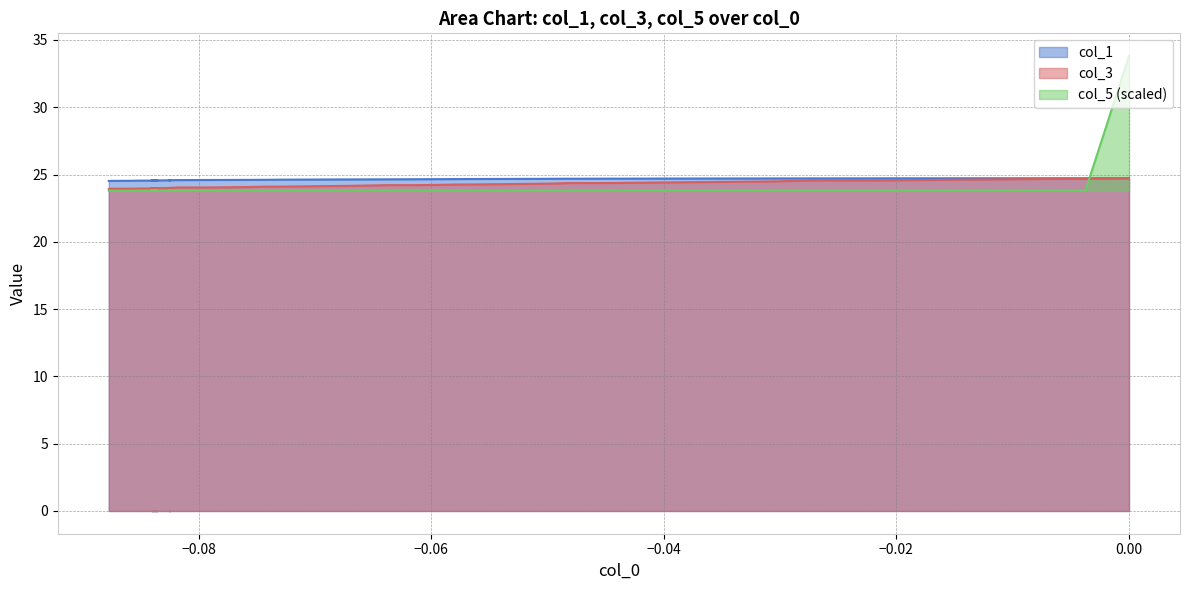

What is the average value of the col_3 series?

24.3